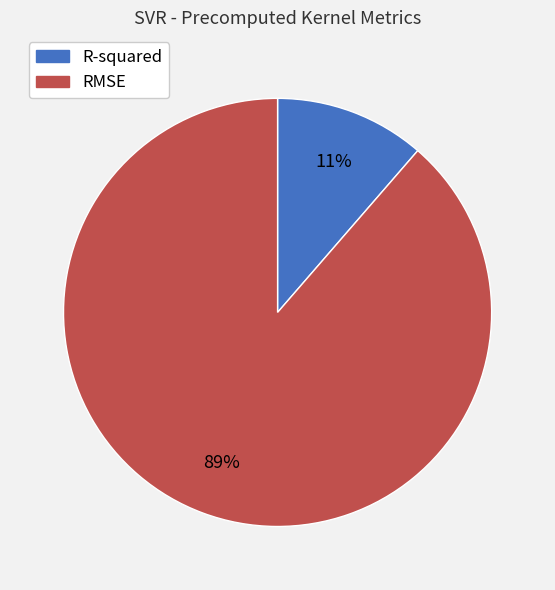

Which category has the biggest portion of the pie?

RMSE